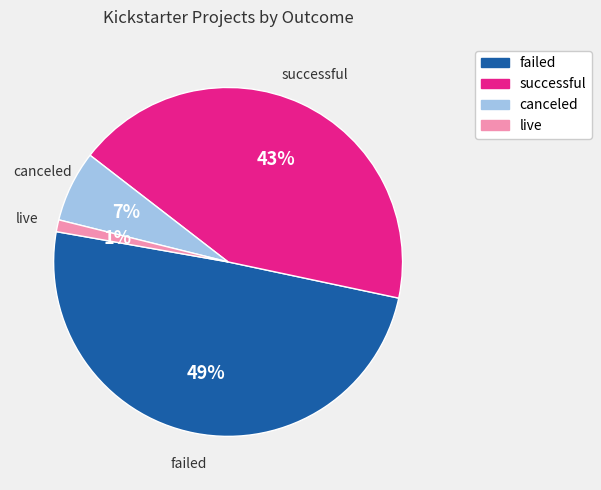

Which category has the smallest portion of the pie?

live